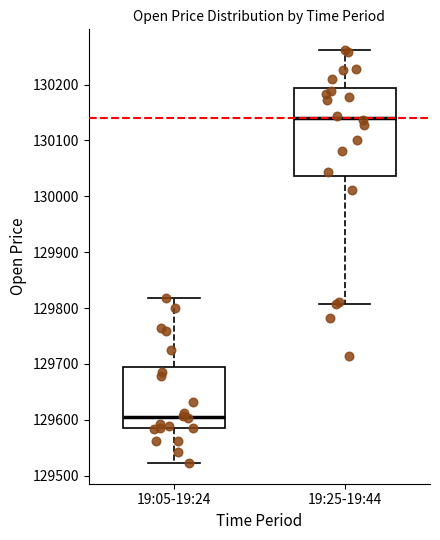

Which box has the lowest median line?

19:05-19:24